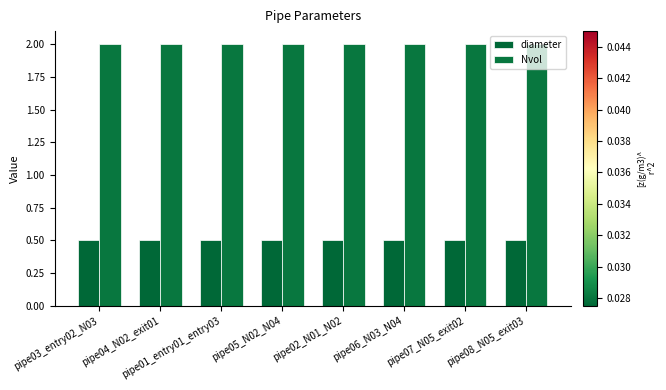

What are all the series names shown in the legend?

diameter, Nvol